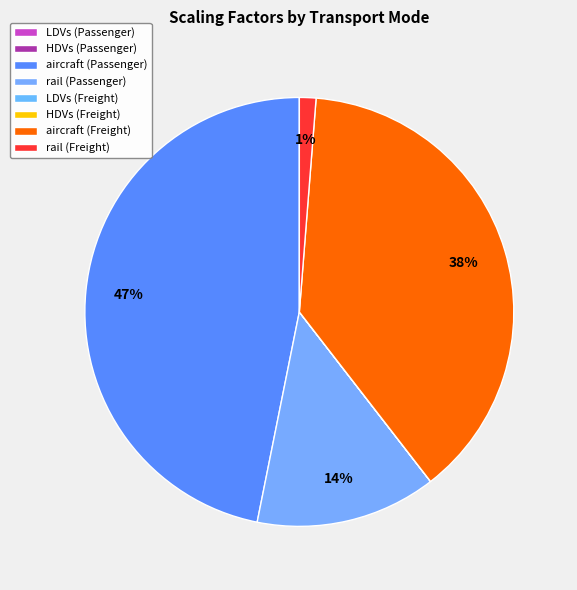

Rank the categories by value from highest to lowest.

aircraft (Passenger), aircraft (Freight), rail (Passenger), rail (Freight), LDVs (Passenger), LDVs (Freight), HDVs (Passenger), HDVs (Freight)